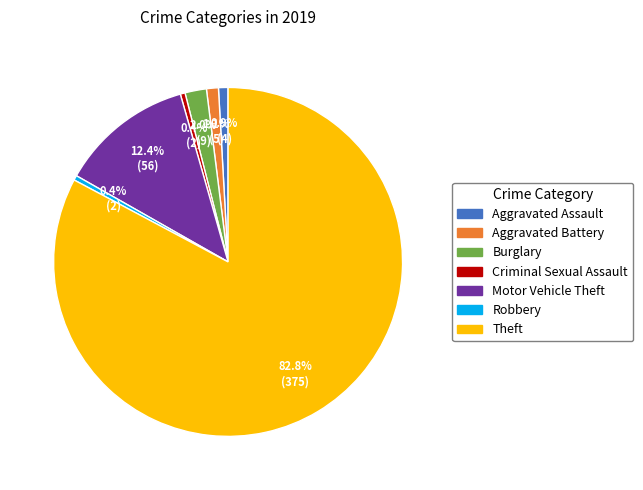

Is Burglary the majority of the pie?

No